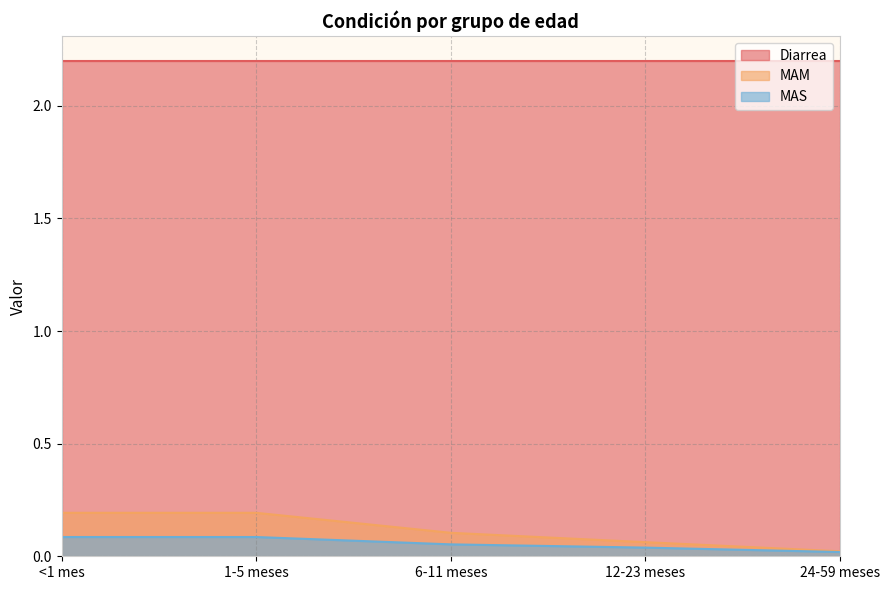

Which series has the largest total across all categories?

Diarrea